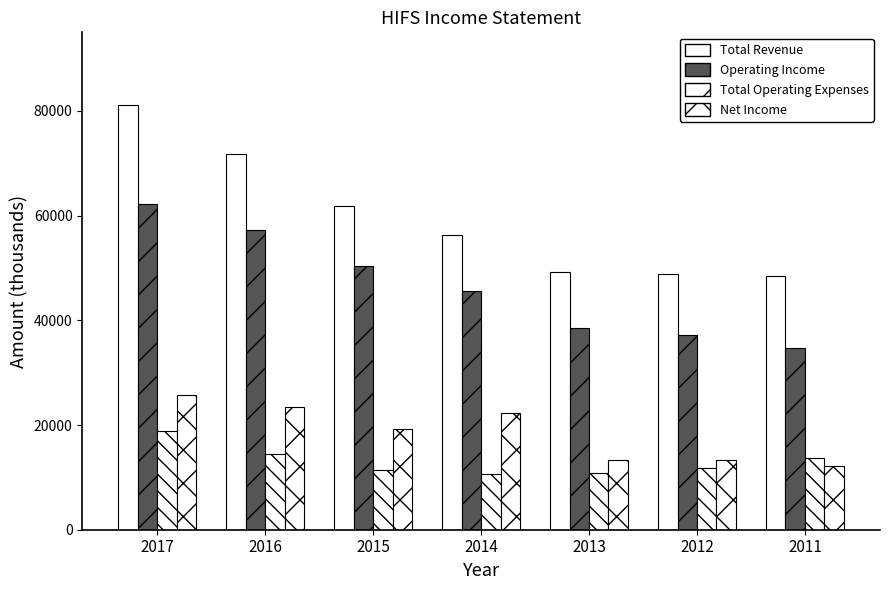

How many data points does each series have?

7